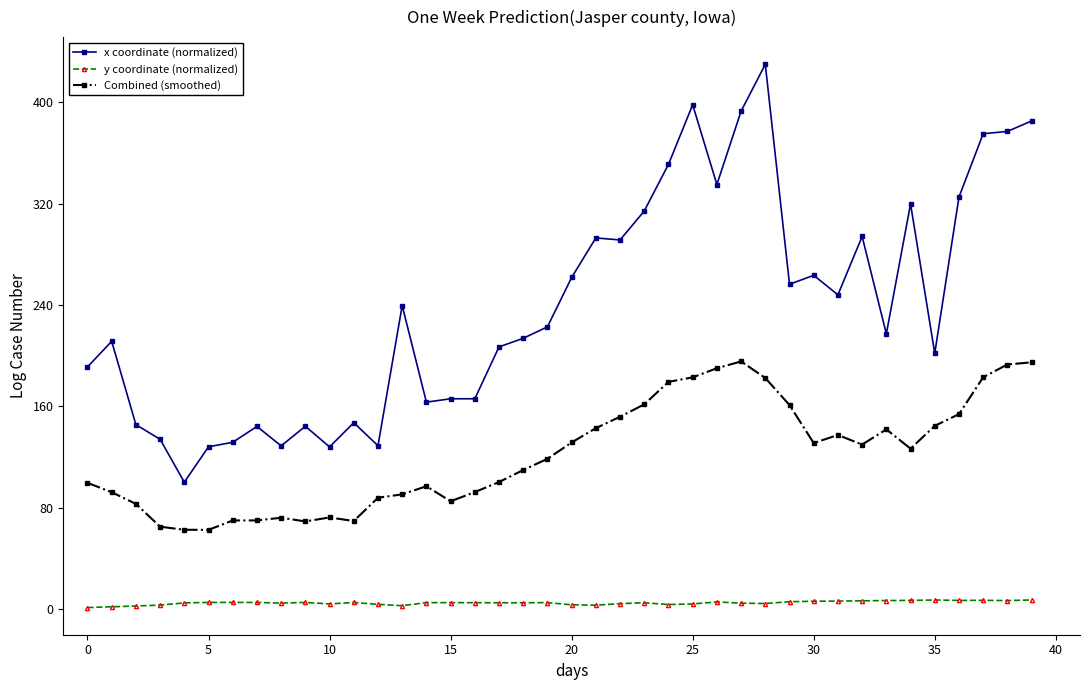

What is the value of the x coordinate (normalized) point at the 3rd from the left?

145.4